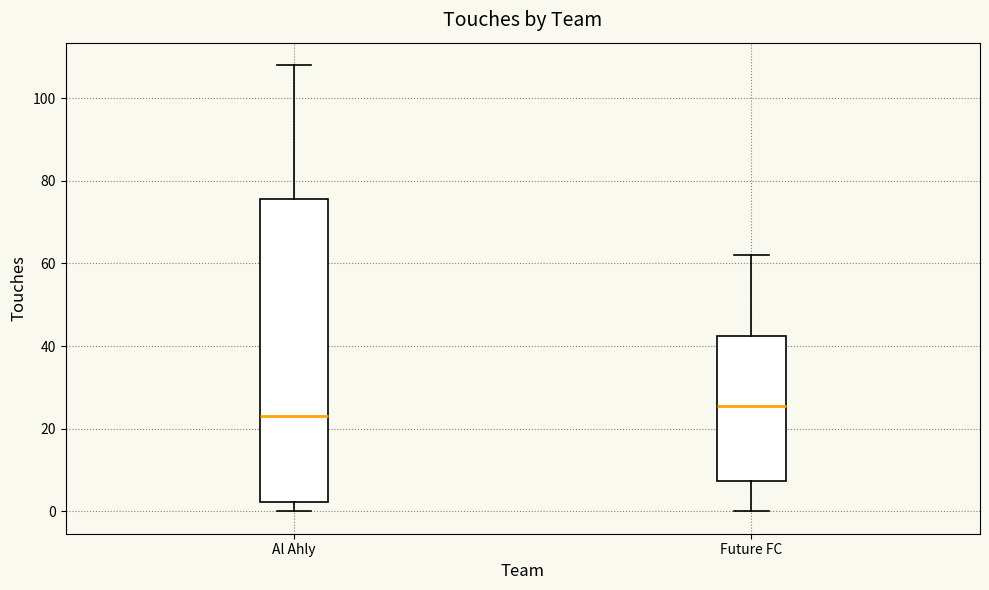

Where does the median line of the box for Future FC sit on the y-axis? The values are not printed on the chart, so give them approximately, as read against the axis.

26